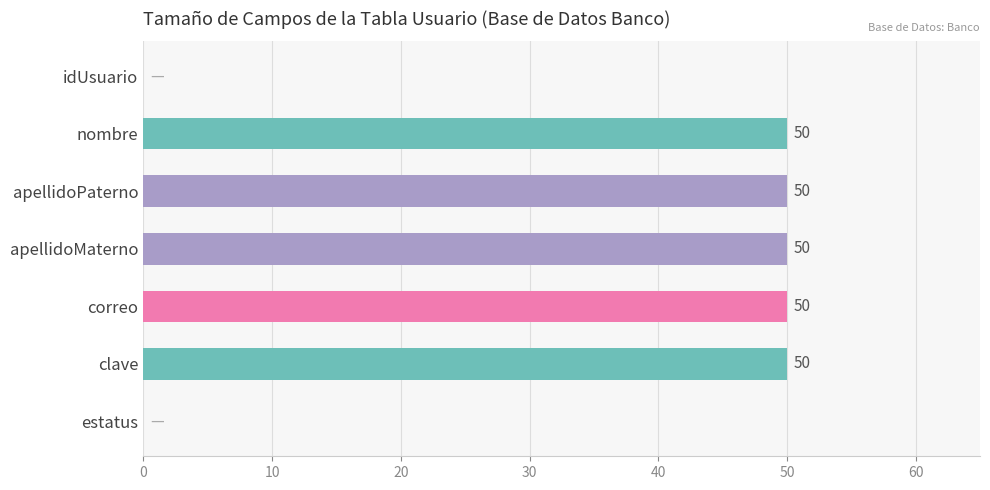

What is the greatest value displayed?

50